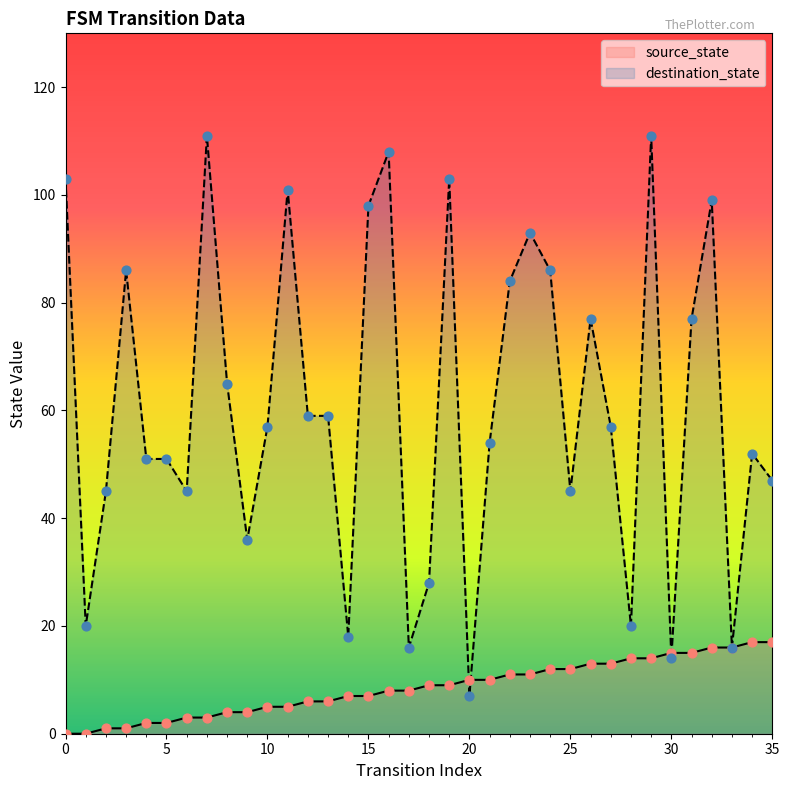

Which series has the widest spread of Y values?

destination_state